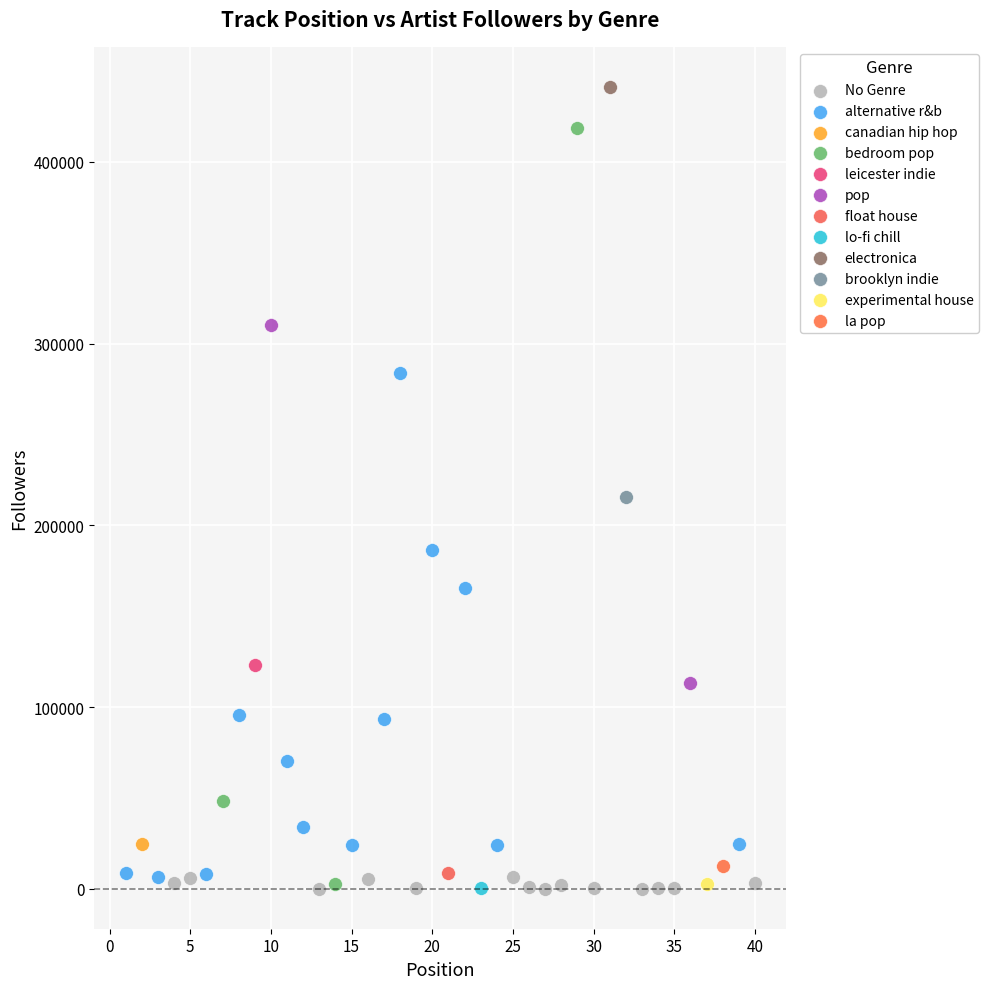

What are all the series names shown in the legend?

No Genre, alternative r&b, canadian hip hop, bedroom pop, leicester indie, pop, float house, lo-fi chill, electronica, brooklyn indie, experimental house, la pop